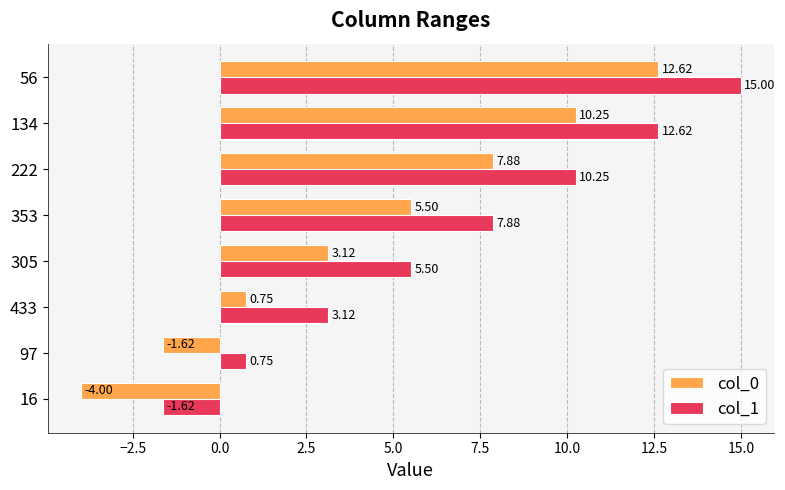

What is the difference between the second highest and second lowest values in the col_0 series?

11.9